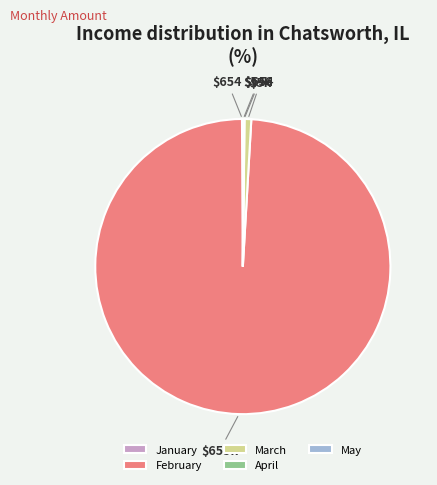

True or false: February accounts for 87% of the total.

False